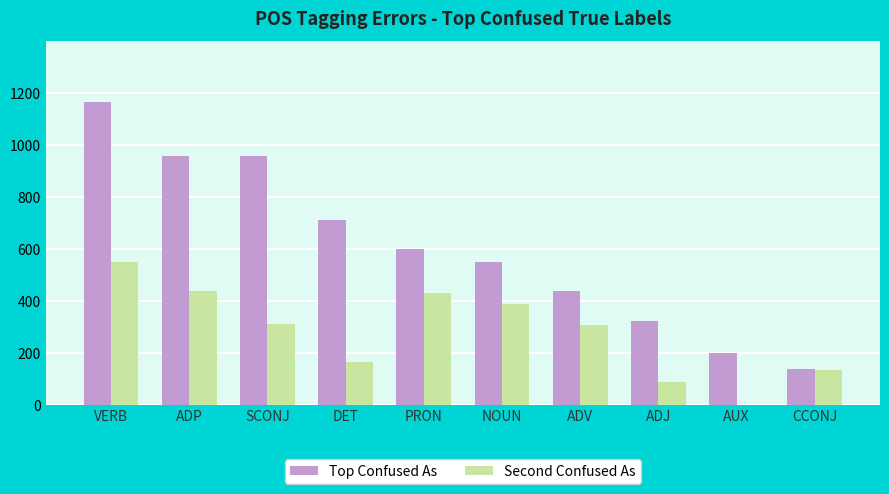

Count the number of data series in this chart.

2